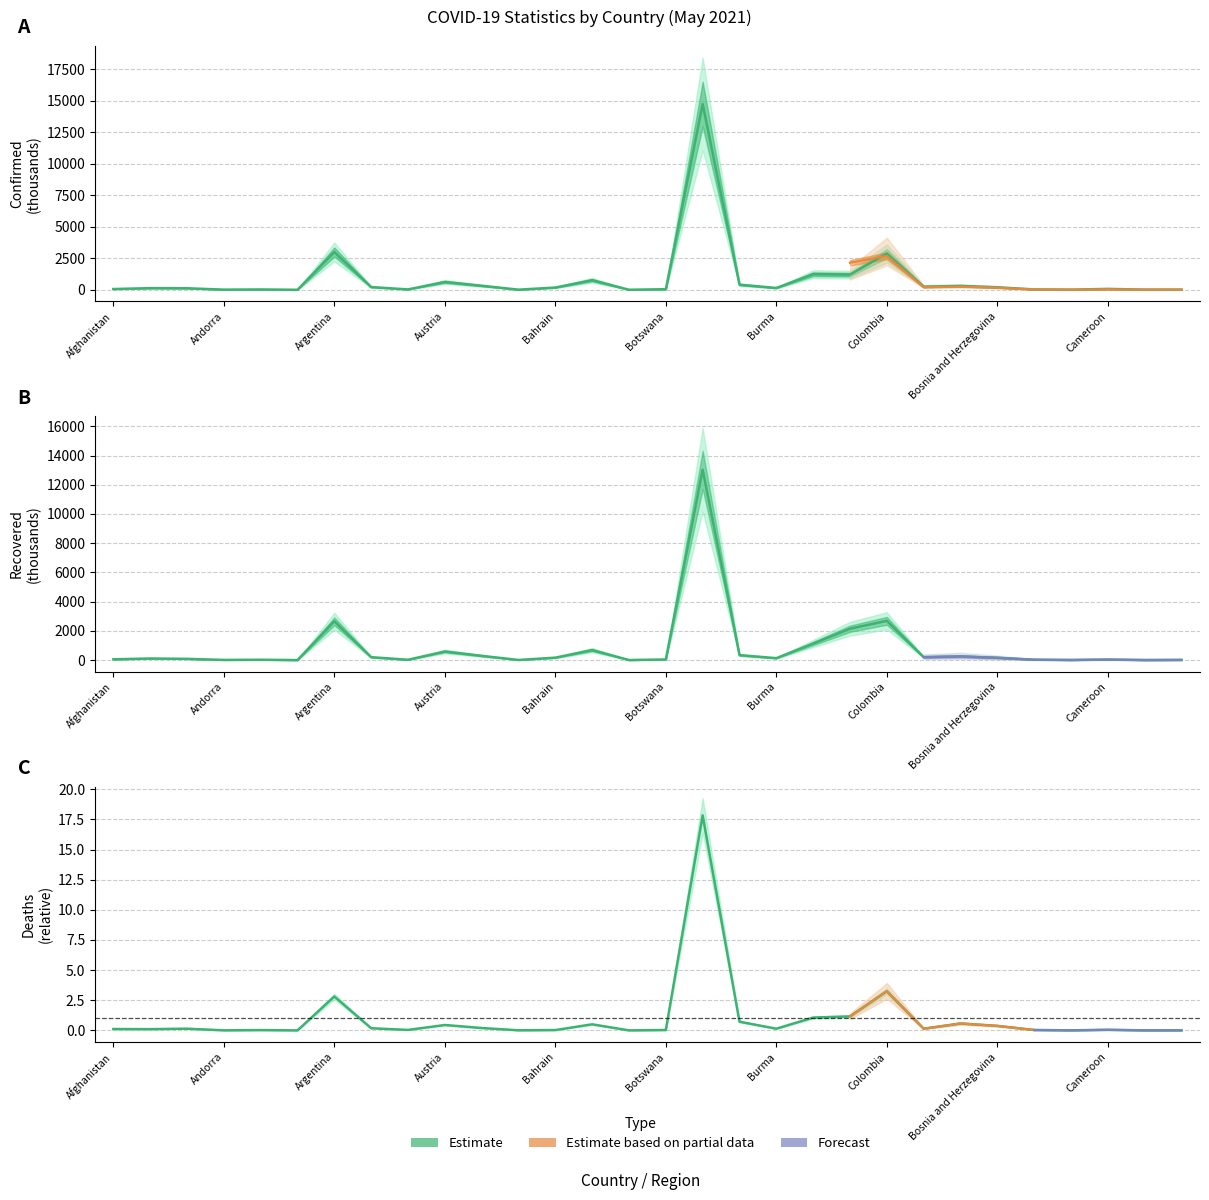

Count the number of categories in the chart.

30